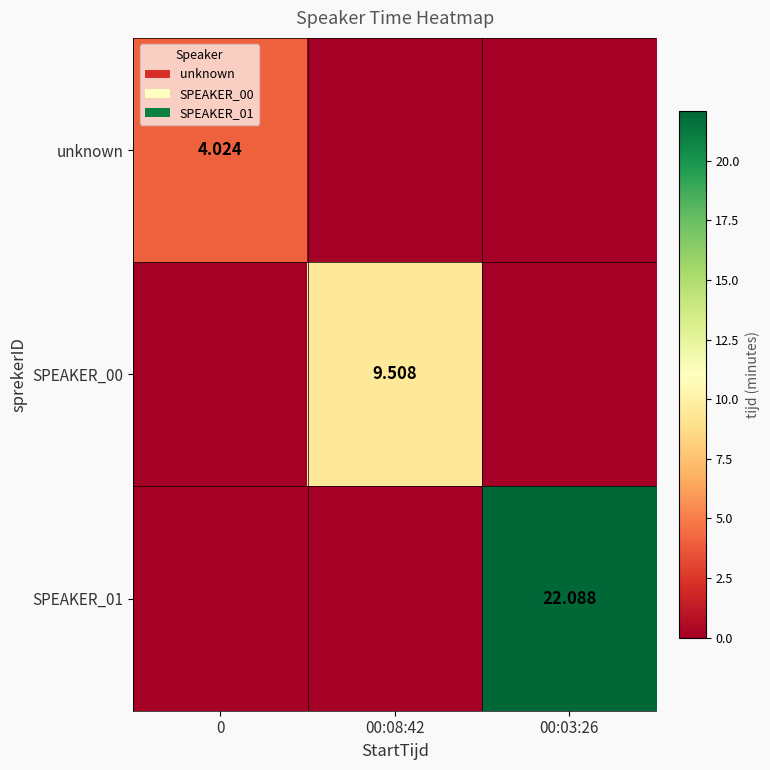

At which category does the chart reach its minimum across all series?

00:08:42